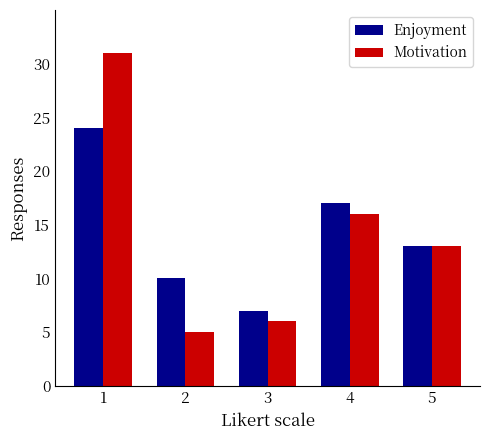

At how many categories does at least one series exceed 18?

1